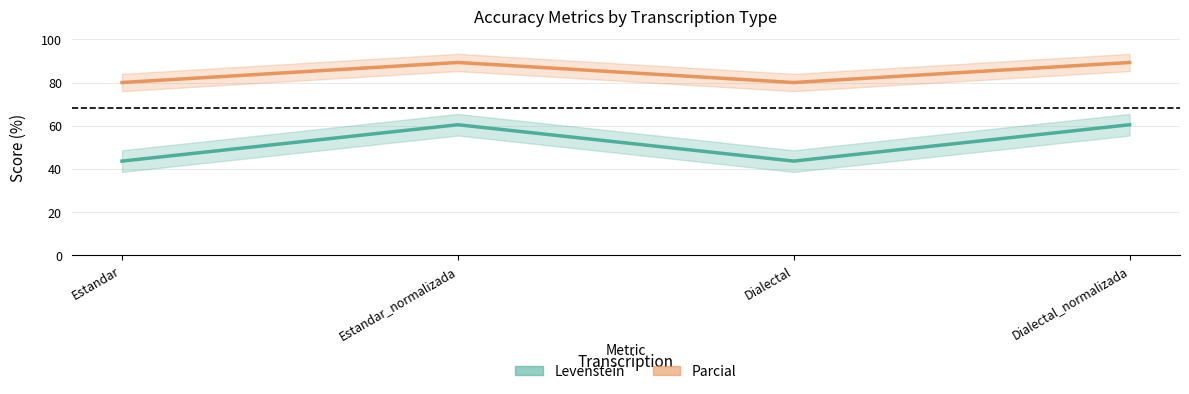

Rank the series by their maximum value, from lowest to highest.

Levenstein, Parcial